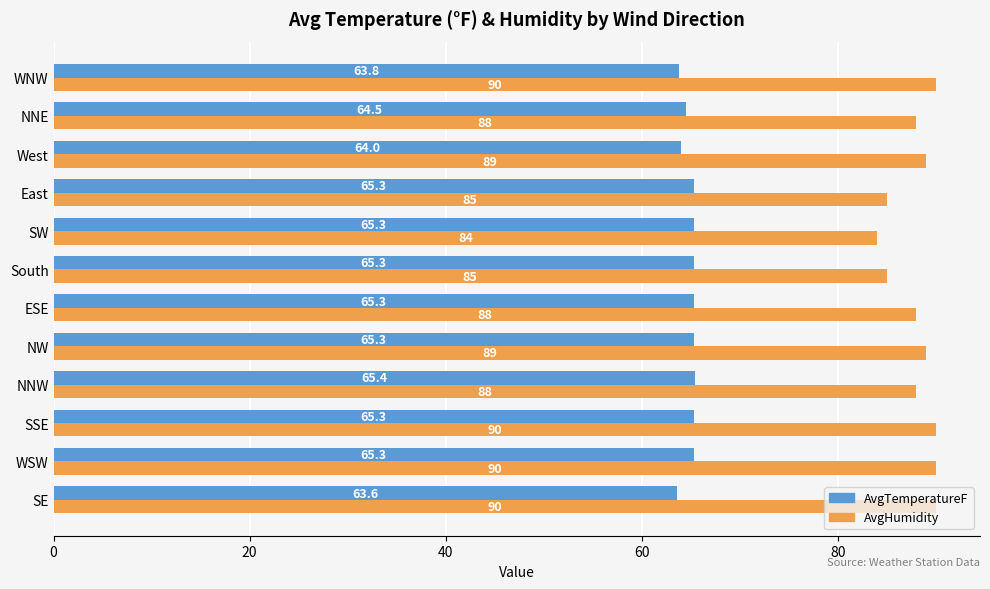

True or false: AvgHumidity has a value of 40.2 at NNE.

False